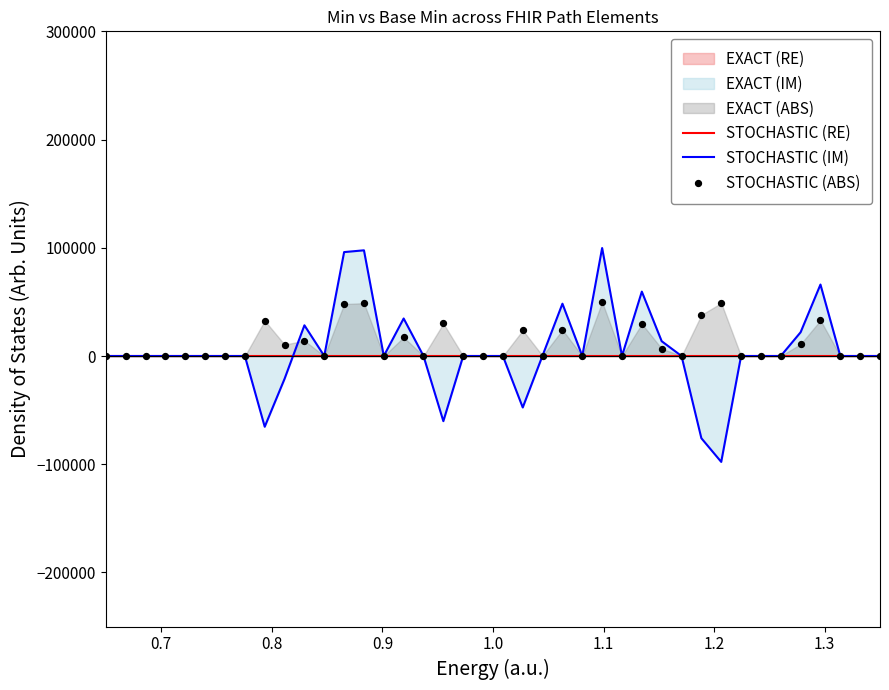

Which series reaches the maximum Y coordinate?

STOCHASTIC (IM)